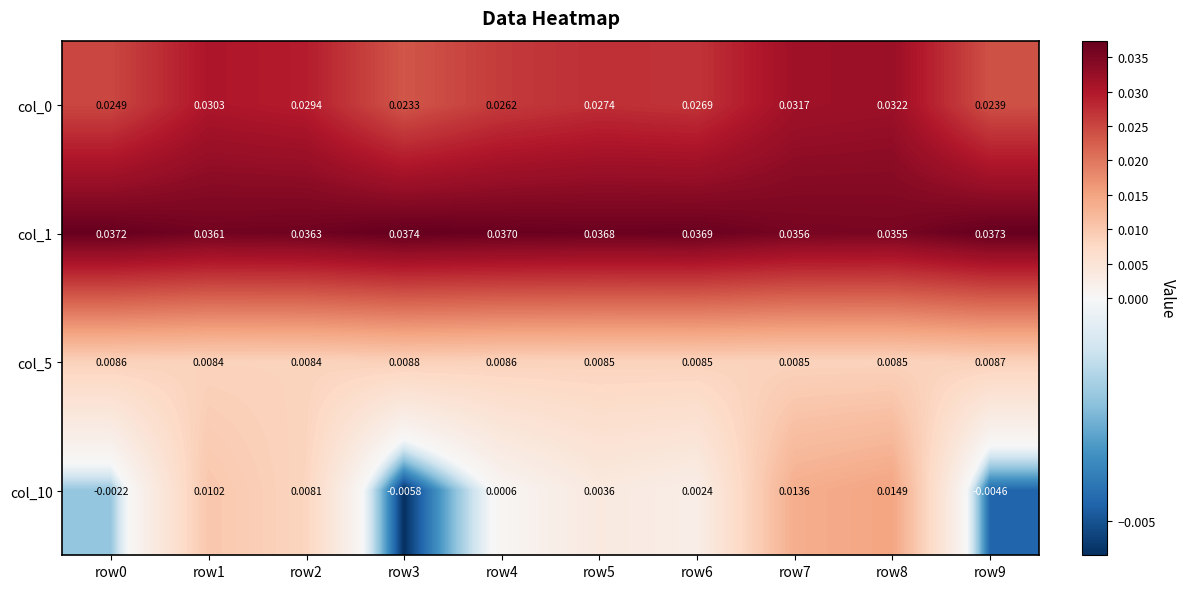

What is the sum of the col_0 values at row2 and row8?

0.1